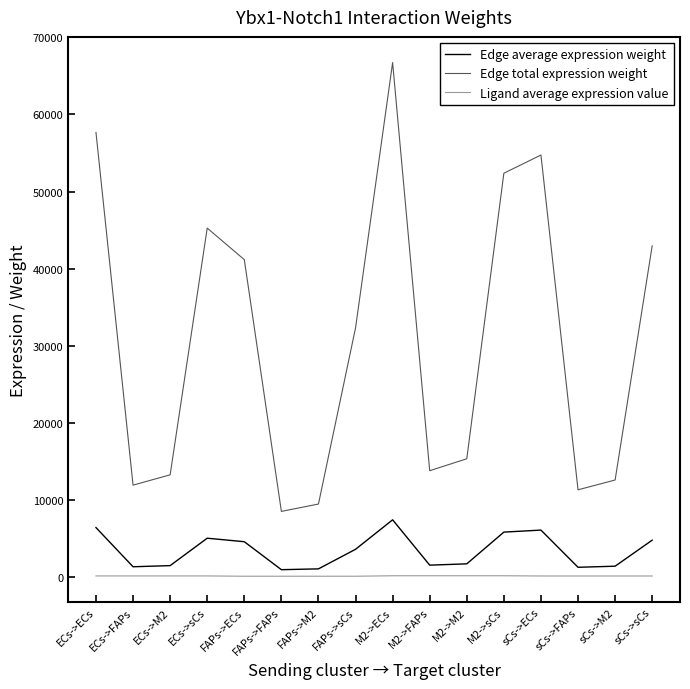

At which category is the sum across all series the highest?

M2->ECs